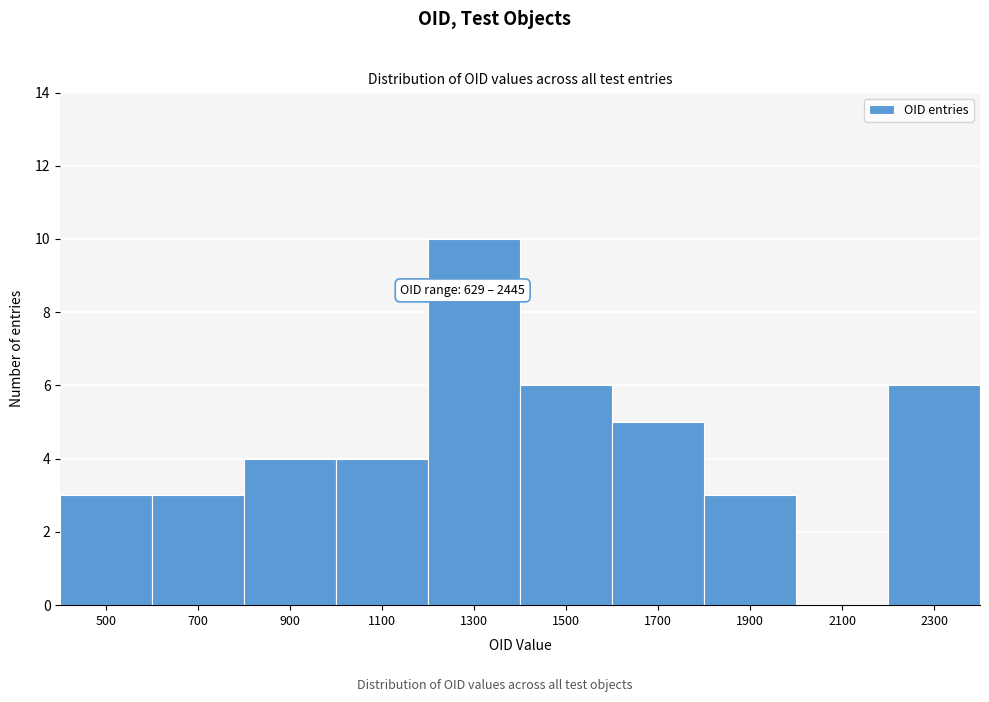

What is the sum of the values at 1700 and 900?

9